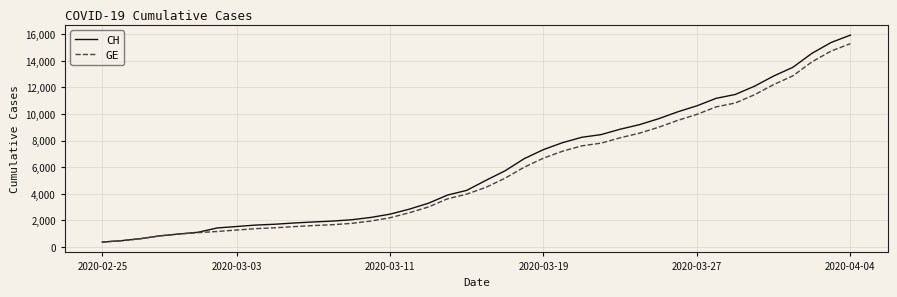

Which series has the widest spread of values?

CH